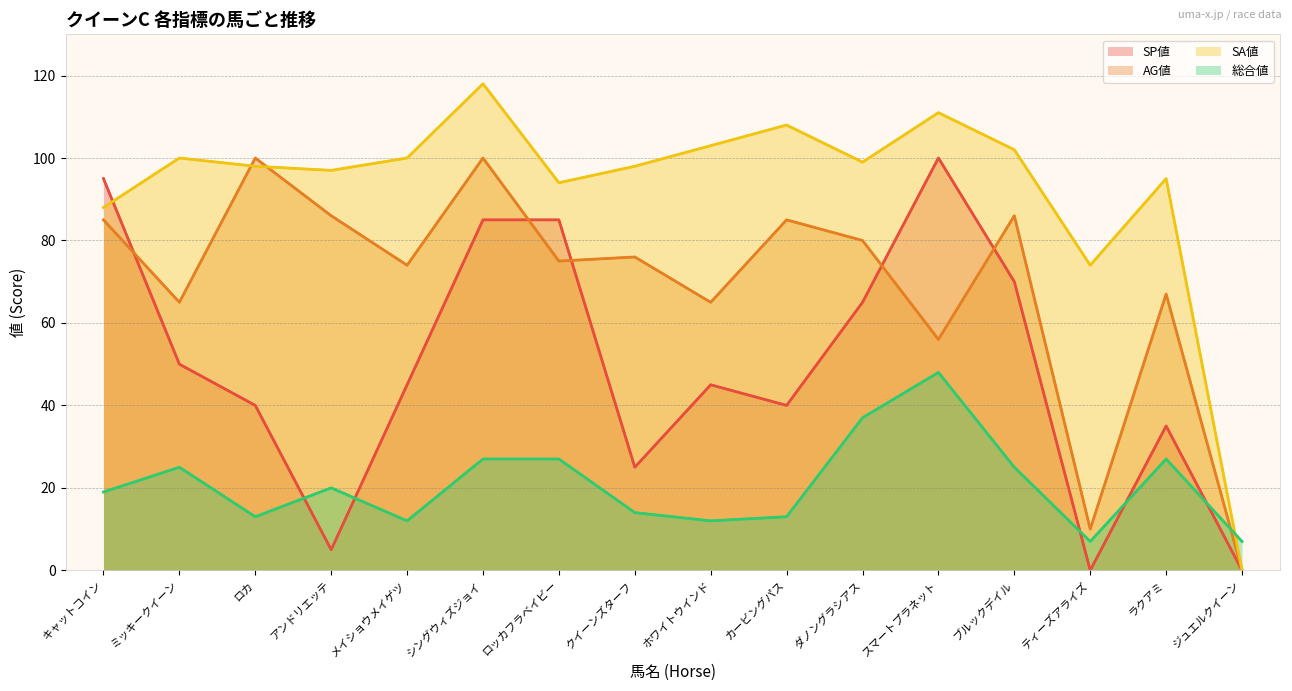

What is the difference between the maximum and minimum values in the AG値 series?

100